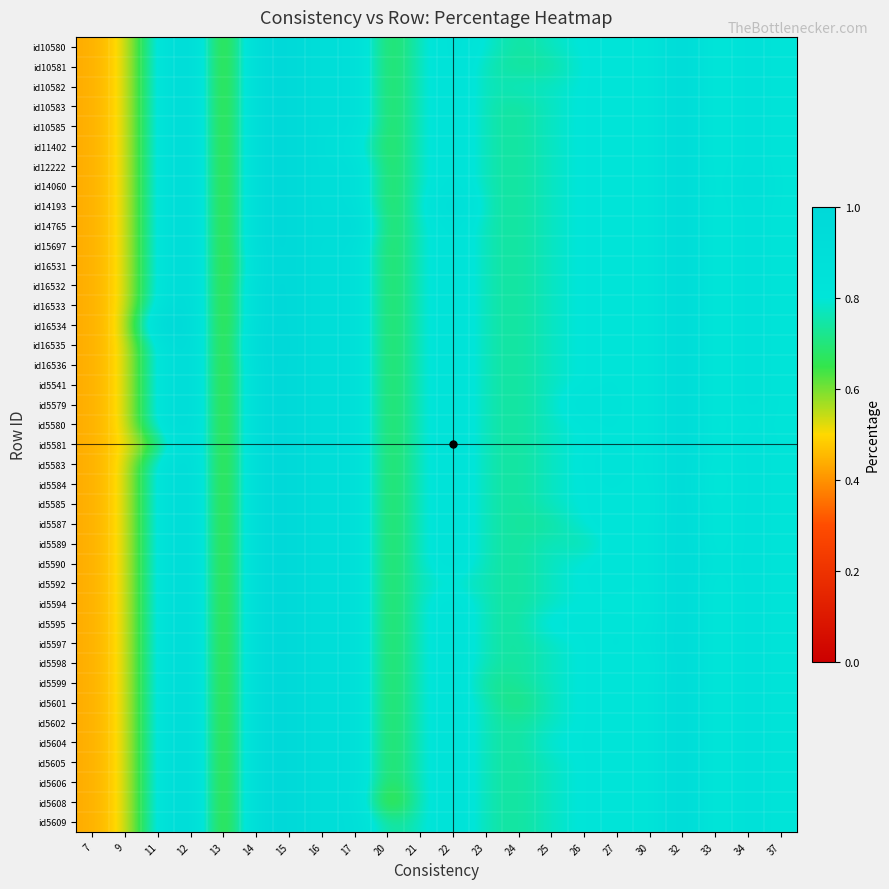

At how many categories does at least one series exceed 0?

22